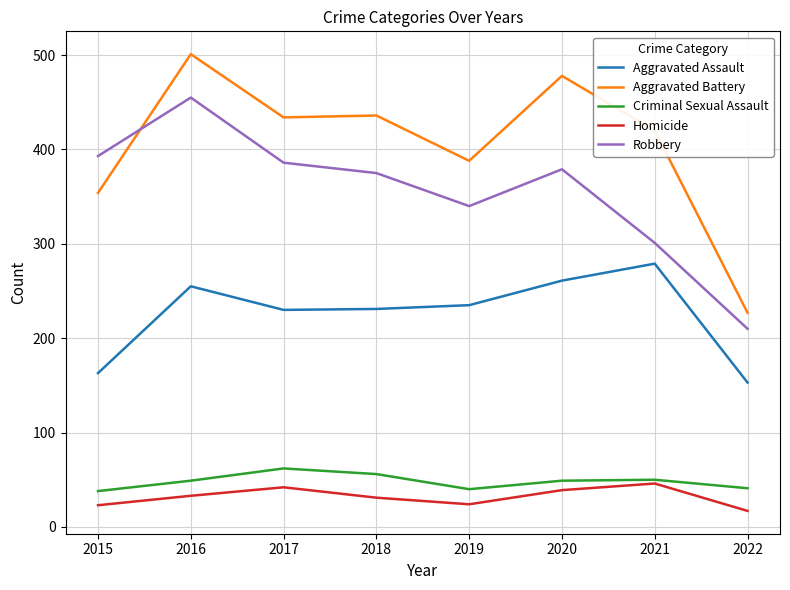

True or false: Robbery and Criminal Sexual Assault cross at least once.

False